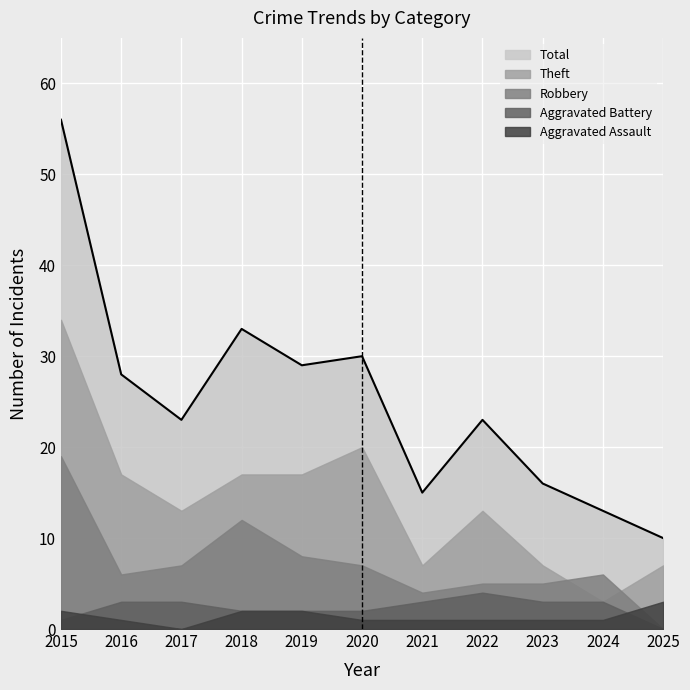

Is it true that Aggravated Assault equals 1 at 2023?

True